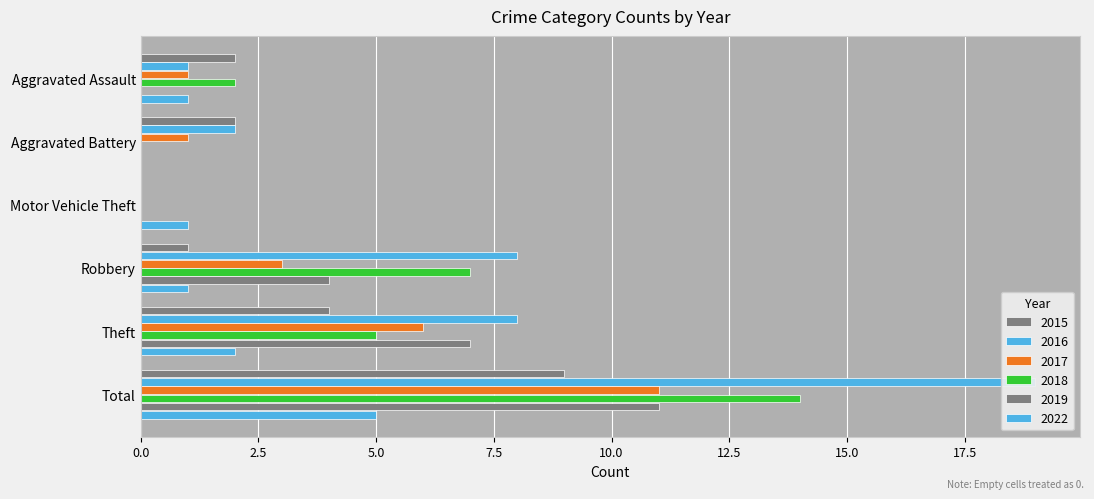

What is the value of the 2022 bar at the 3rd from the left?

1